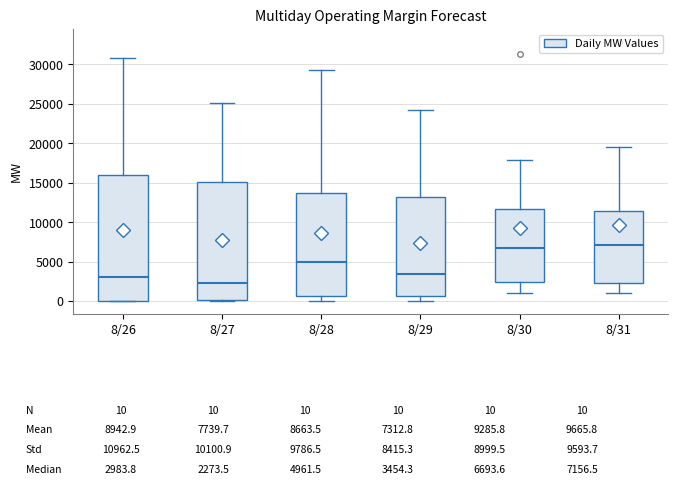

Which box has the lowest median line?

8/27